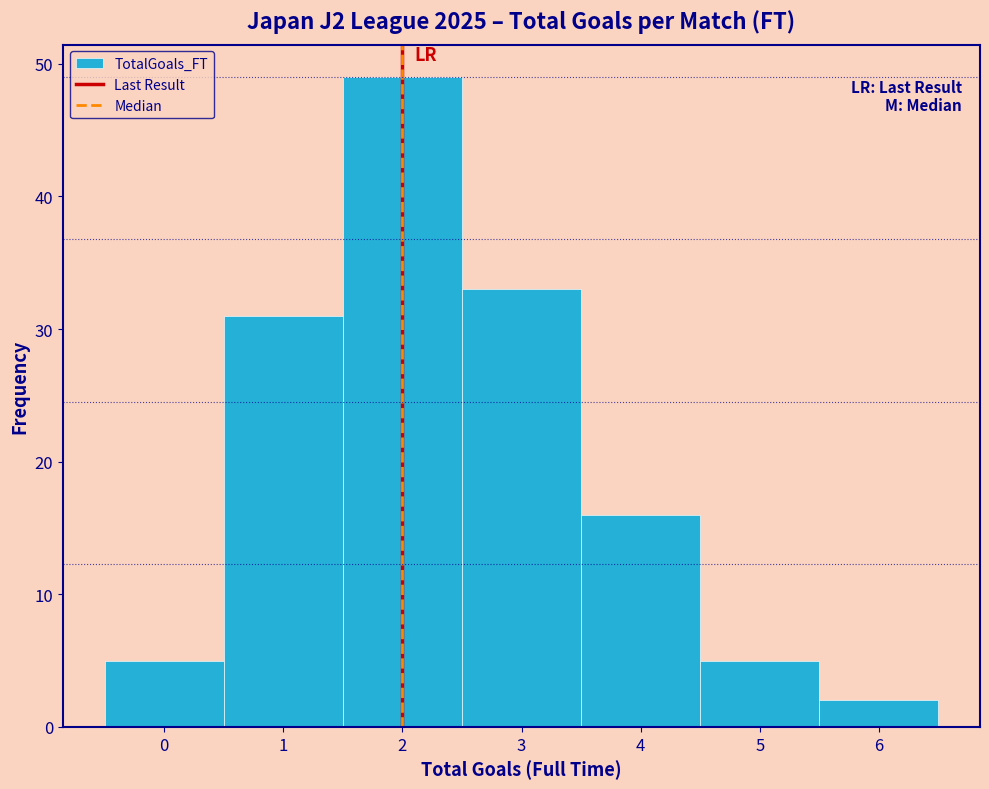

Reading left to right, transcribe this chart: for each bar, give the range it covers on the x-axis and its height. The values are not printed on the chart, so give them approximately, as read against the axis.

-0.5 to 0.5: 5
0.5 to 1.5: 31
1.5 to 2.5: 49
2.5 to 3.5: 33
3.5 to 4.5: 16
4.5 to 5.5: 5
5.5 to 6.5: 2